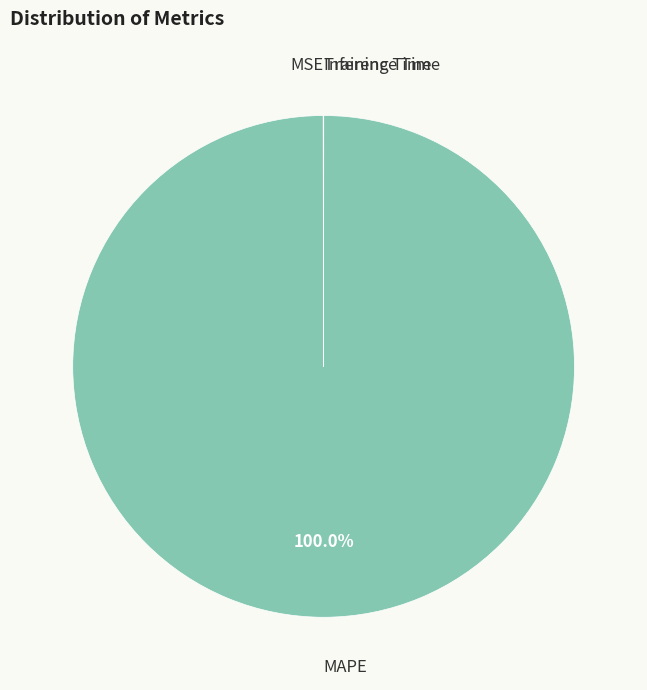

To the nearest percent, what is the average slice percentage?

25%